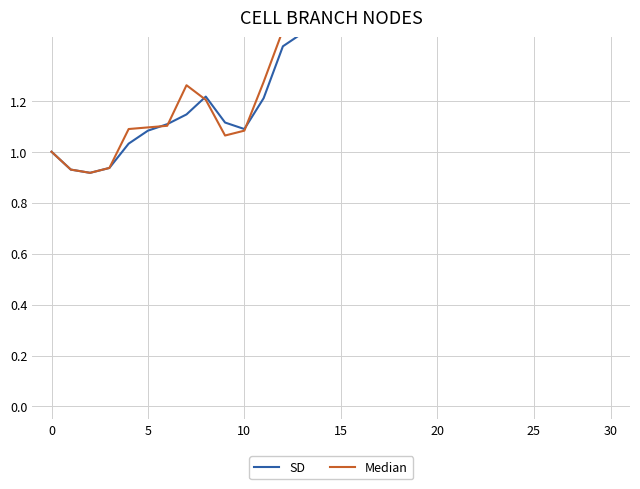

What is the value of the Median point at the 3rd from the left?

0.9